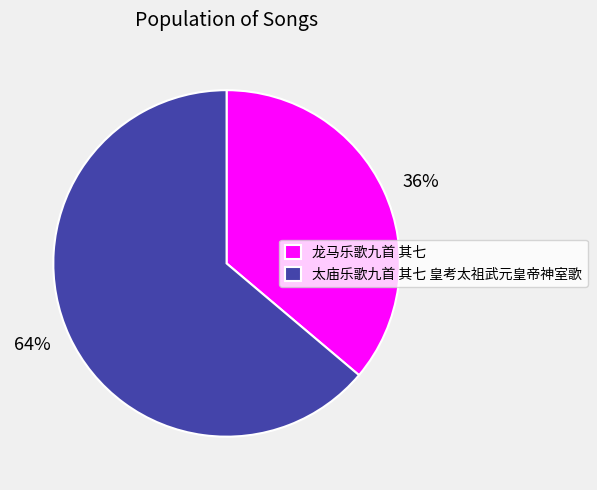

To the nearest percent, what is the combined percentage of 太庙乐歌九首 其七 皇考太祖武元皇帝神室歌 and 龙马乐歌九首 其七?

100%